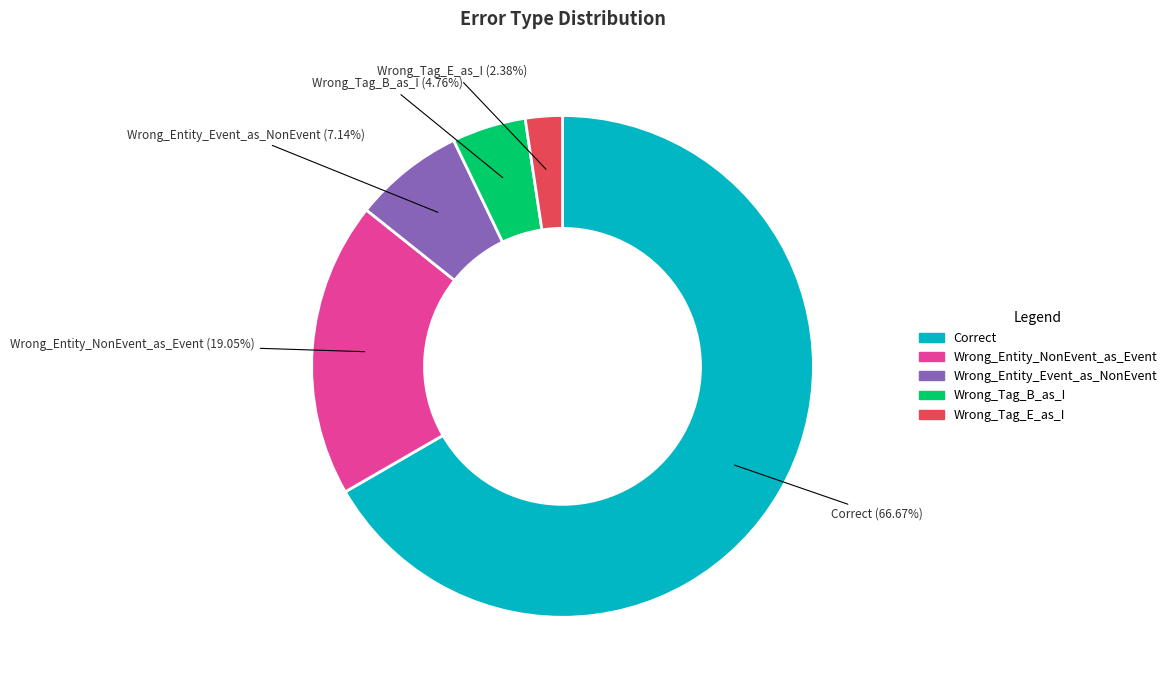

The Wrong_Entity_Event_as_NonEvent slice represents 7% of the pie. True or false?

True